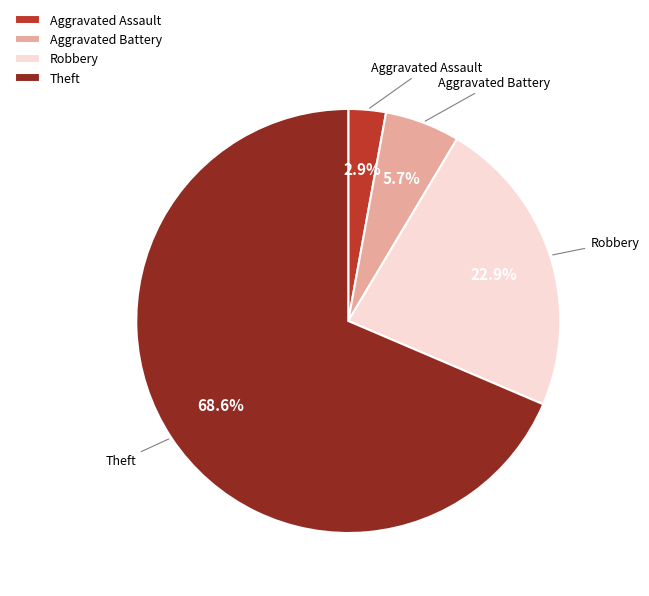

Which category has the biggest portion of the pie?

Theft